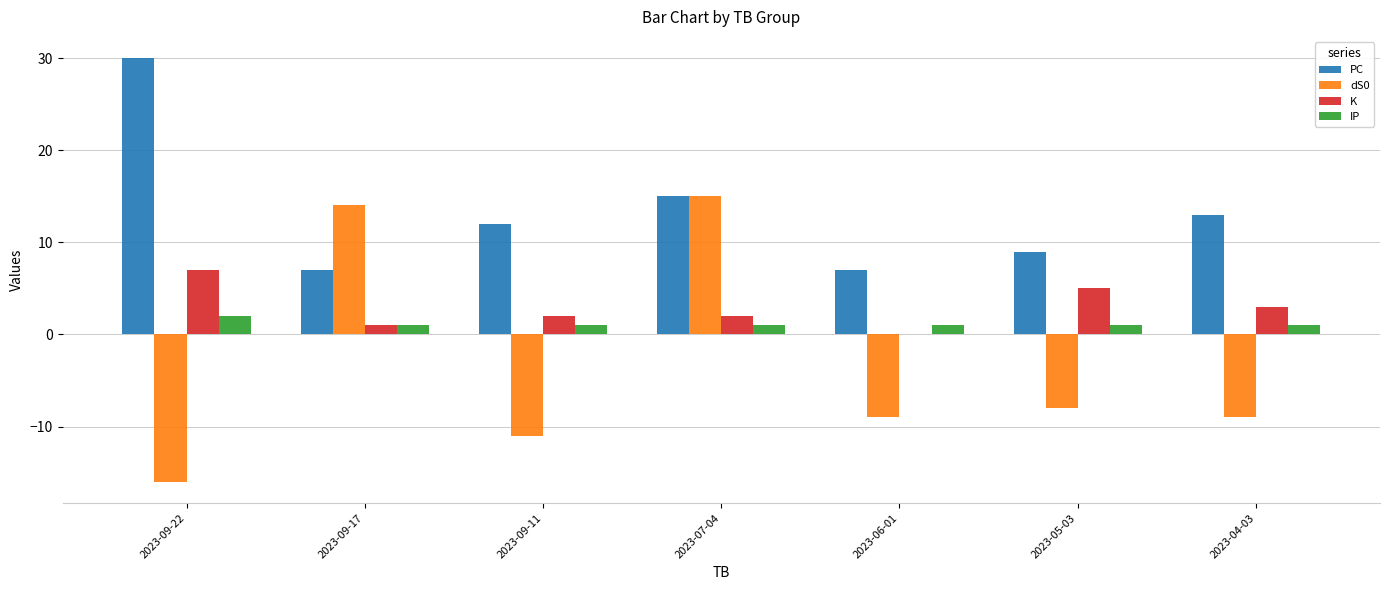

Count the number of categories in the chart.

7